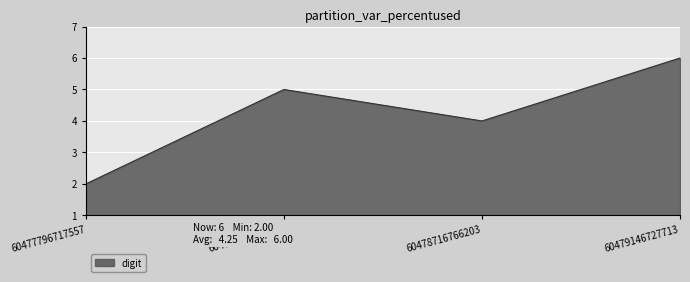

Approximately how many times larger is the value at 60479146727713 compared to 60477796717557?

3.0